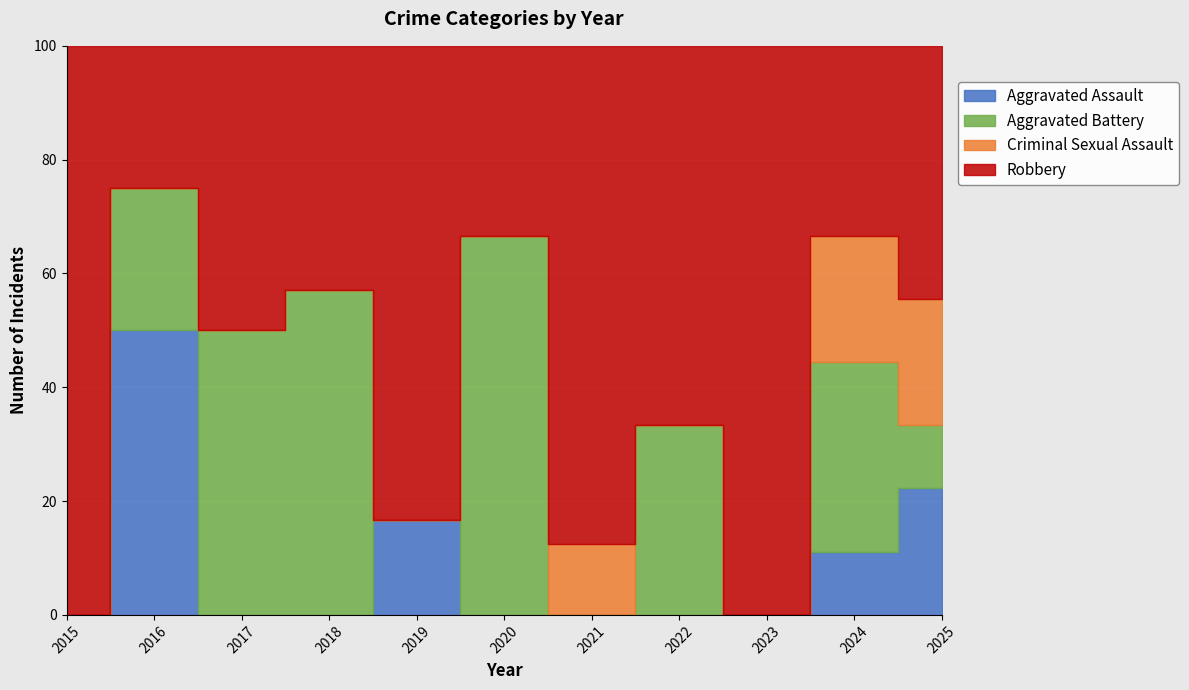

At which label is Criminal Sexual Assault closest to 1?

2021